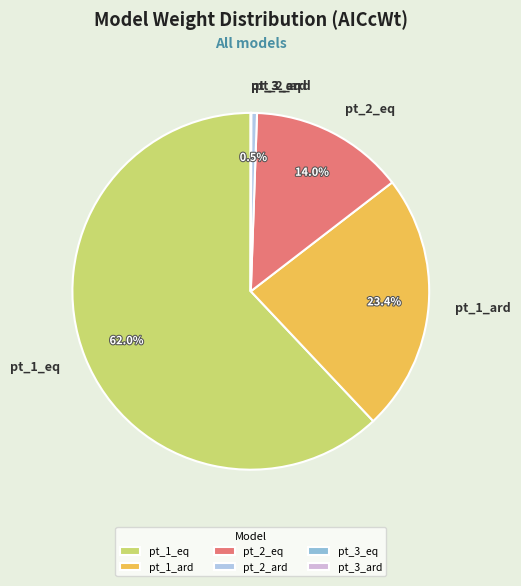

Between pt_2_eq and pt_1_eq, which is larger?

pt_1_eq